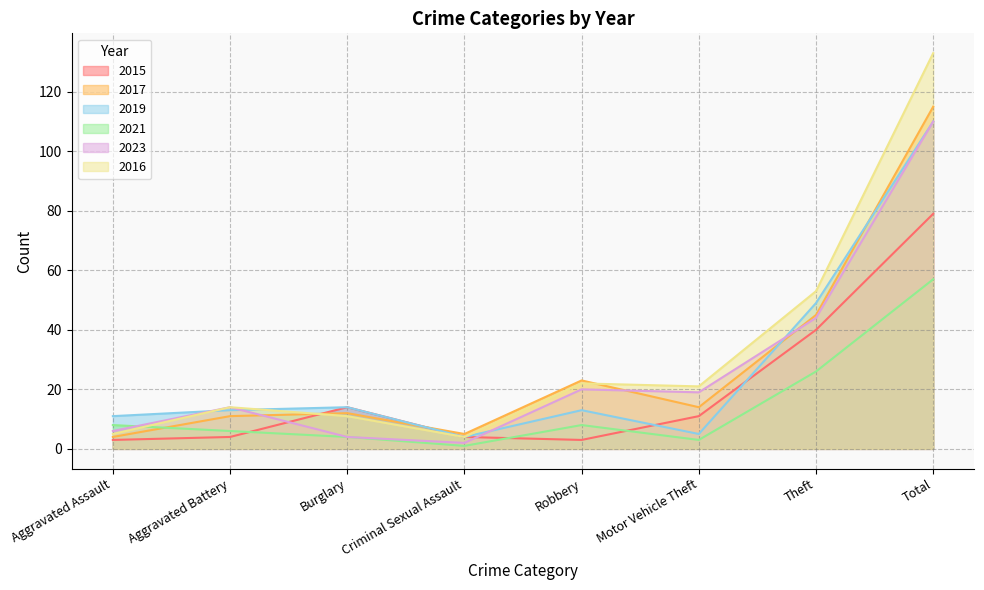

Where is the first local maximum for 2019?

Burglary